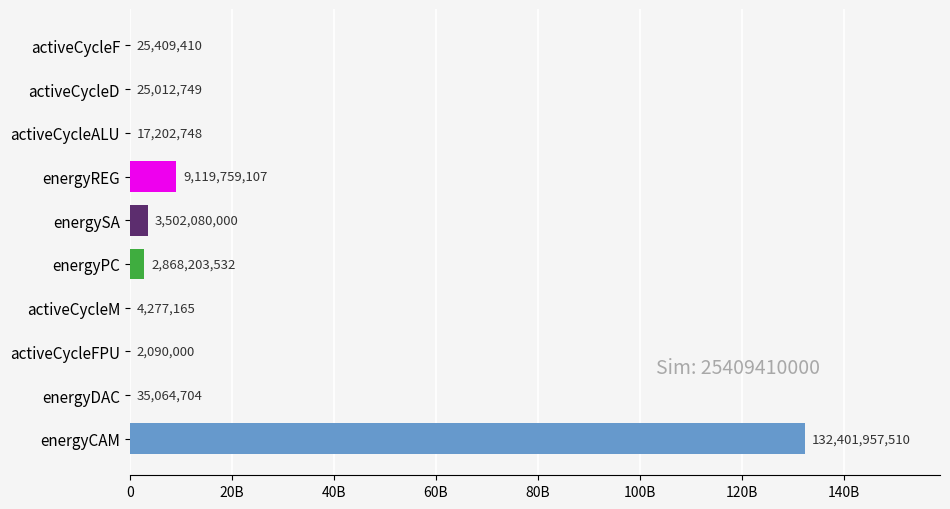

What is the average value?

14800105692